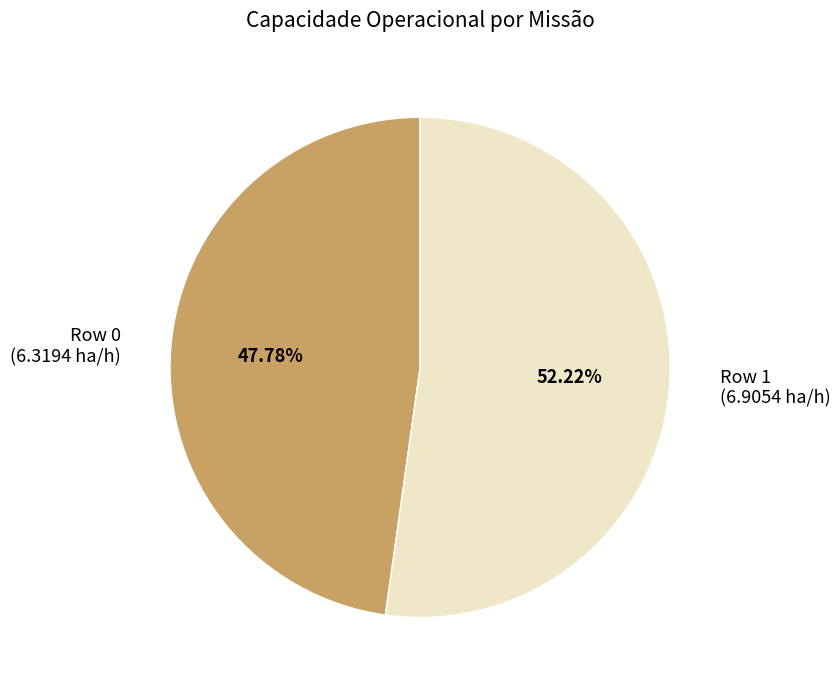

What is the ratio of the value at Row 1 to the value at Row 0?

1.1